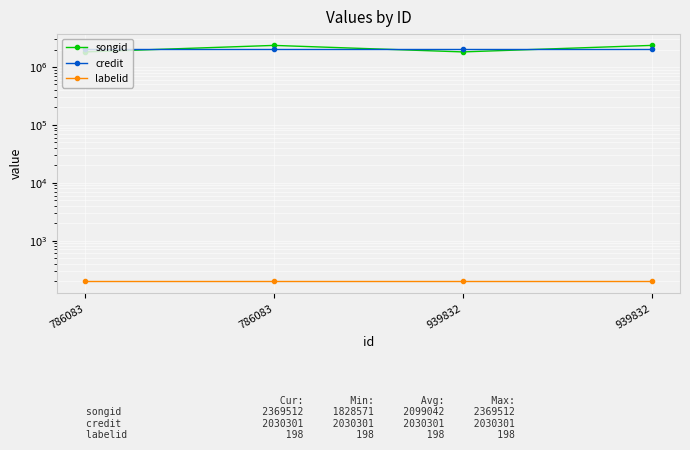

True or false: credit and labelid intersect in this chart.

False